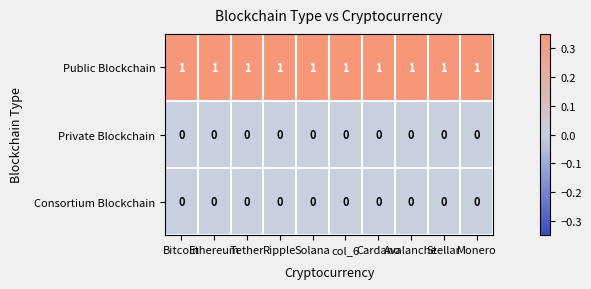

At how many categories does at least one series exceed 0?

10